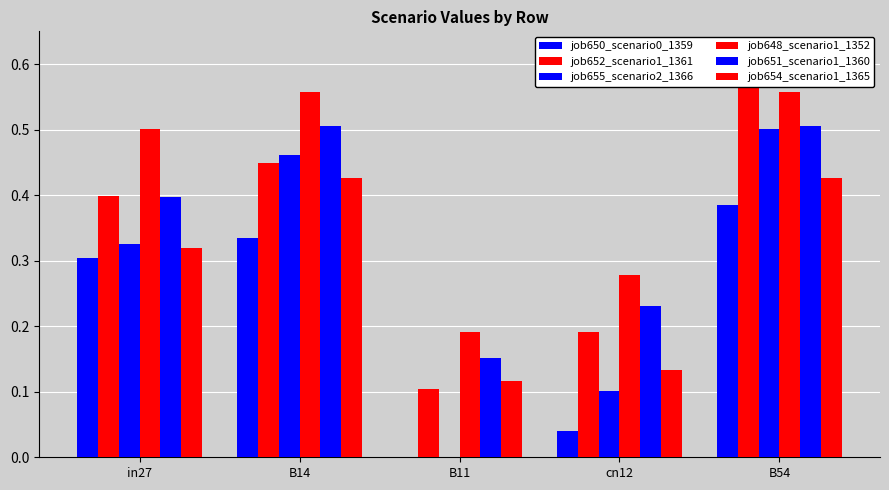

At which label is job655_scenario2_1366 closest to 0?

B11